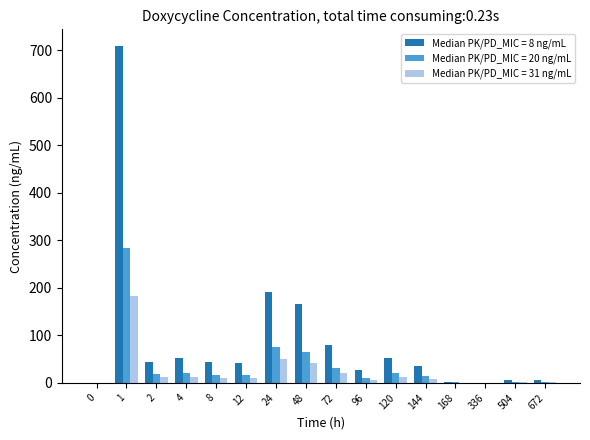

At which category is the sum across all series the highest?

1